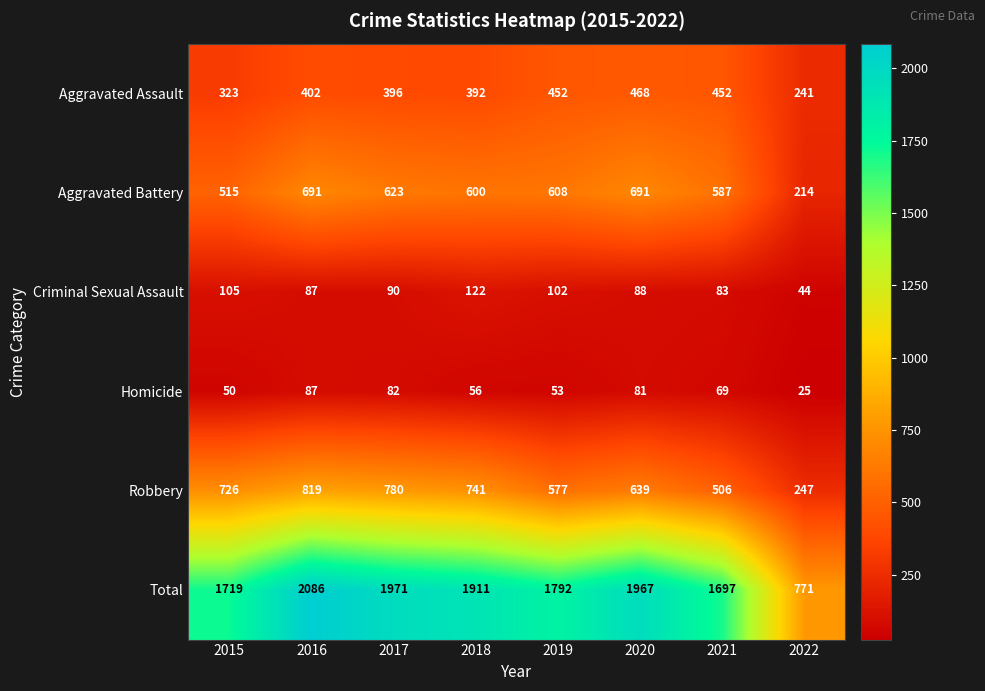

What is the difference between the second highest and second lowest values in the Criminal Sexual Assault series?

22